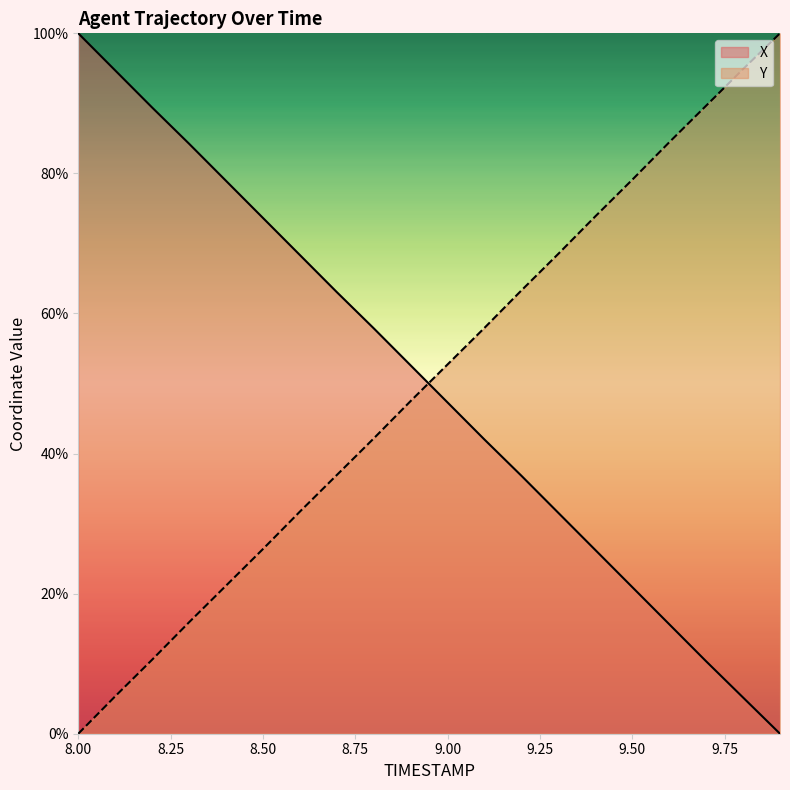

Which series has the largest range (max minus min)?

X